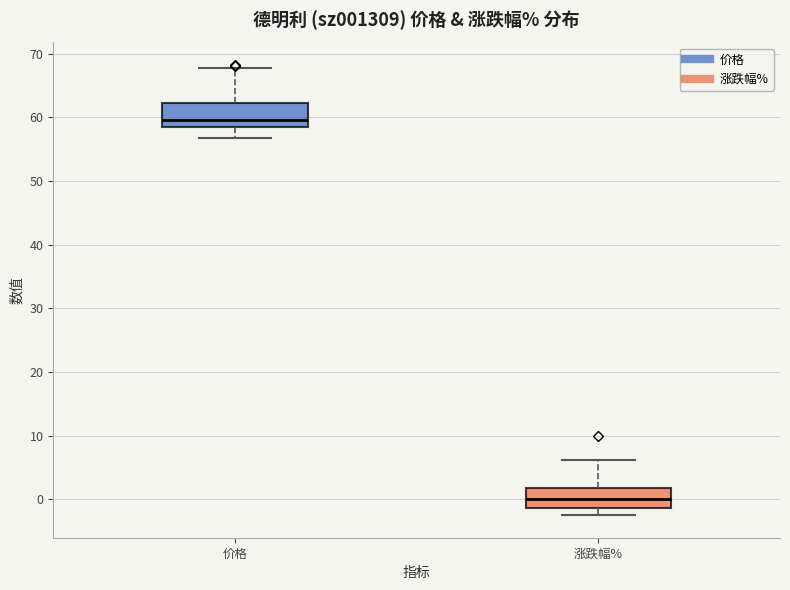

Reading left to right, transcribe this box plot: for each box, give where its median line is, the range the box spans, and where its two whiskers end, as read against the y-axis. The values are not printed on the chart, so give them approximately, as read against the axis.

价格: median 60, box 58 to 62, whiskers 57 to 68
涨跌幅%: median 0, box -1 to 2, whiskers -2 to 6